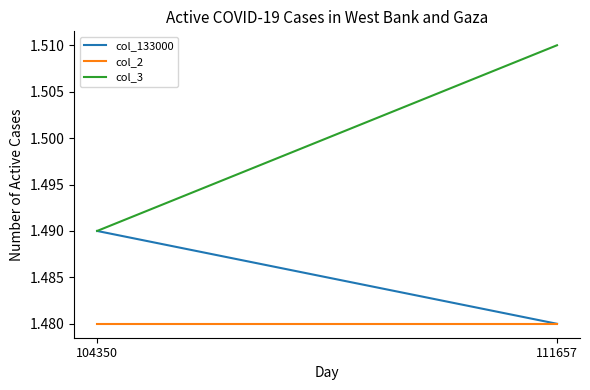

Where is col_133000 nearest to the value 1?

111657